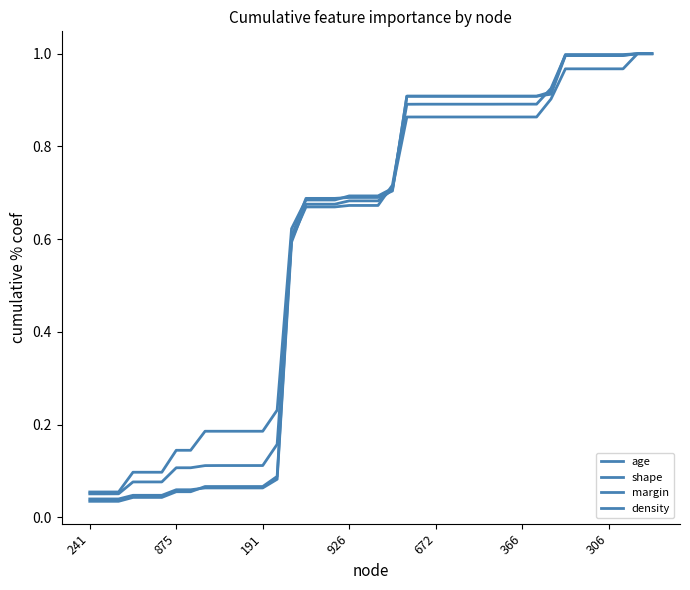

What is the maximum value for shape?

1.0